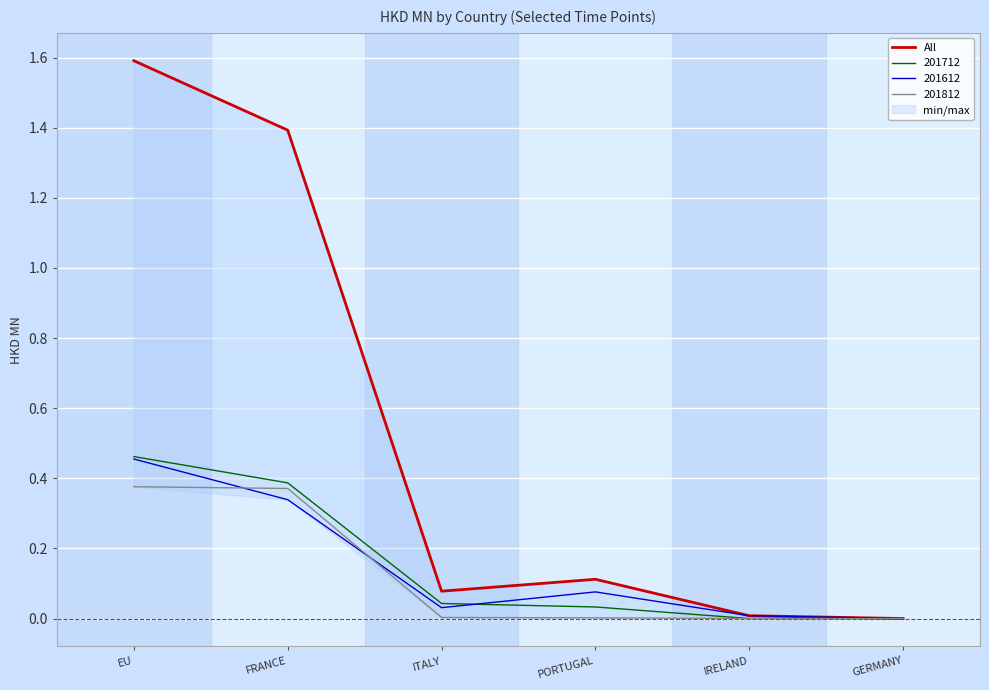

The value at EU is 1.6. True or false?

True